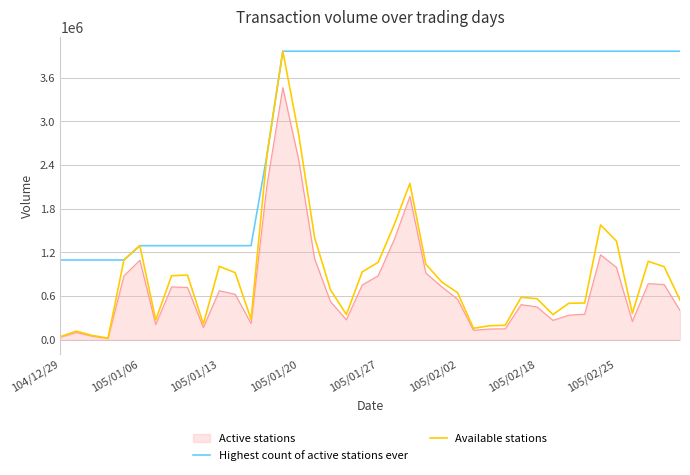

True or false: Highest count of active stations ever and Active stations cross at least once.

False